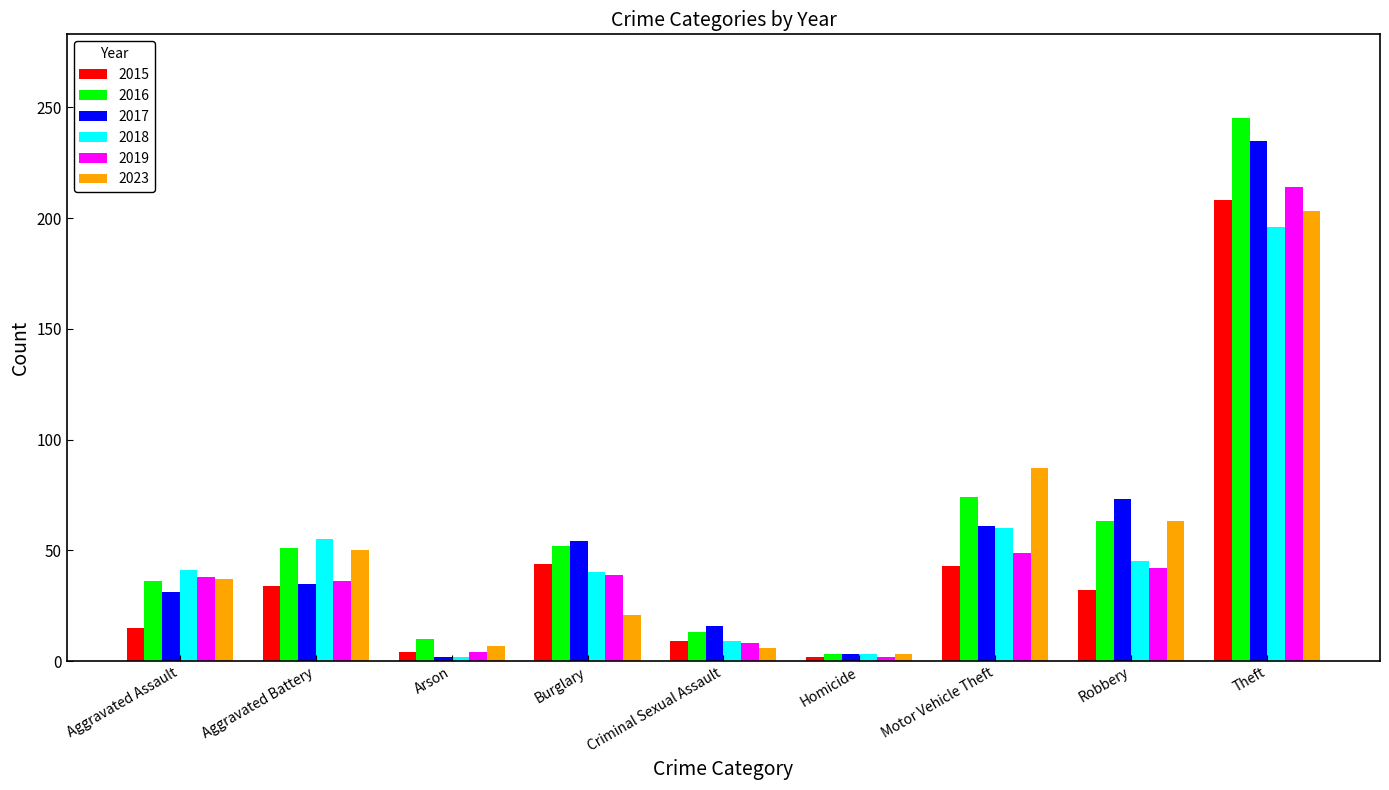

Does the chart contain stacked bars?

No